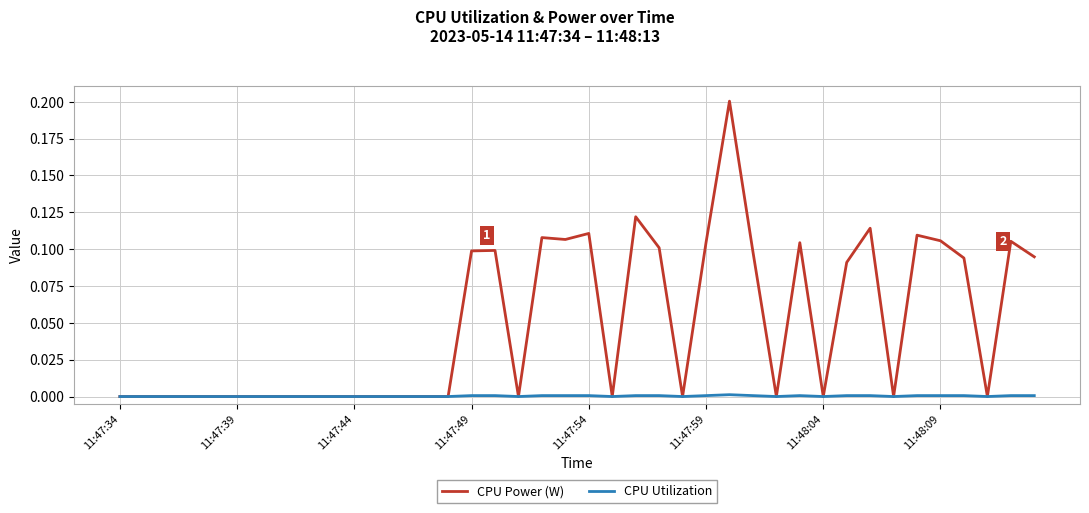

What is the maximum value shown in the chart?

0.2